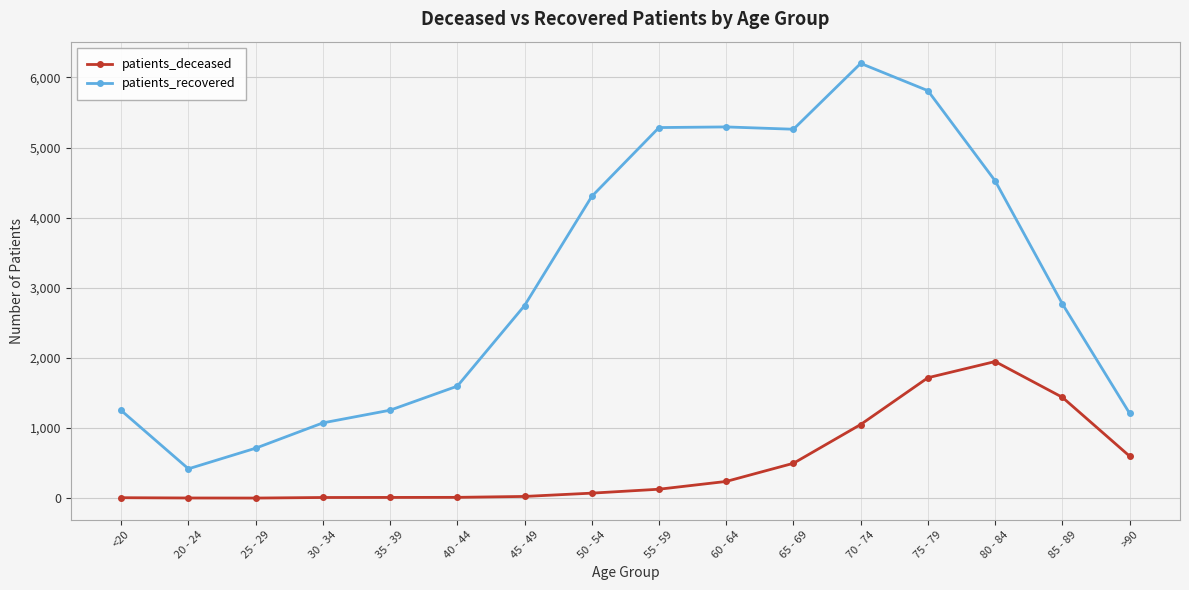

At which category does patients_recovered reach its first local valley?

20 - 24